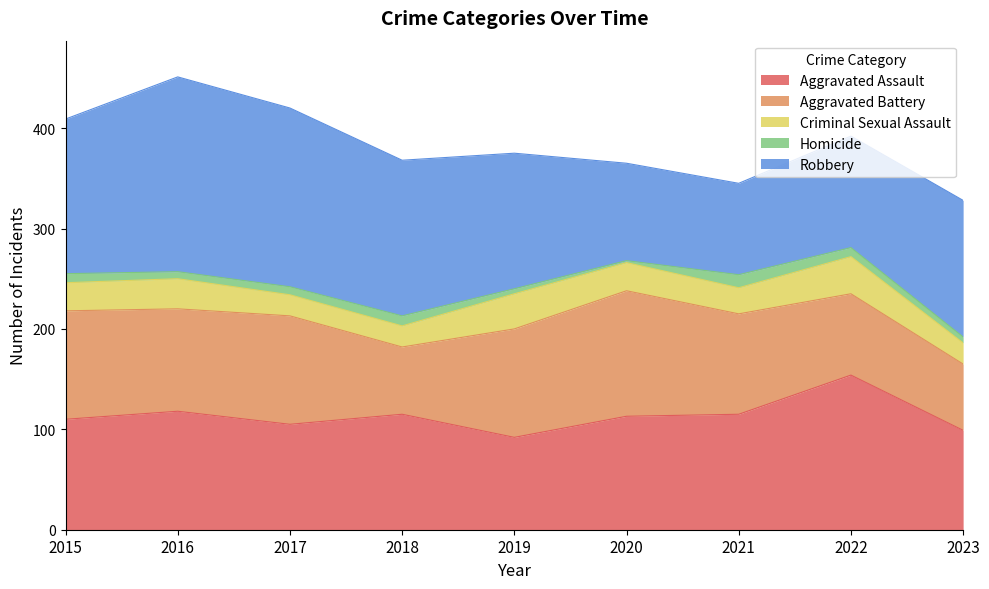

How many intersections are there between Robbery and Aggravated Battery?

2